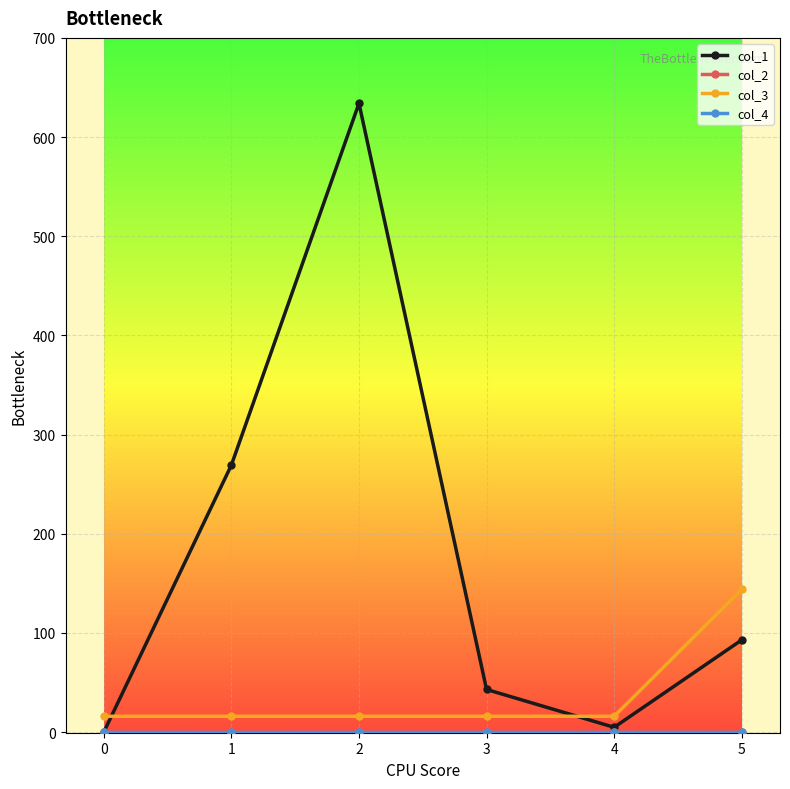

How many data points does each series have?

6